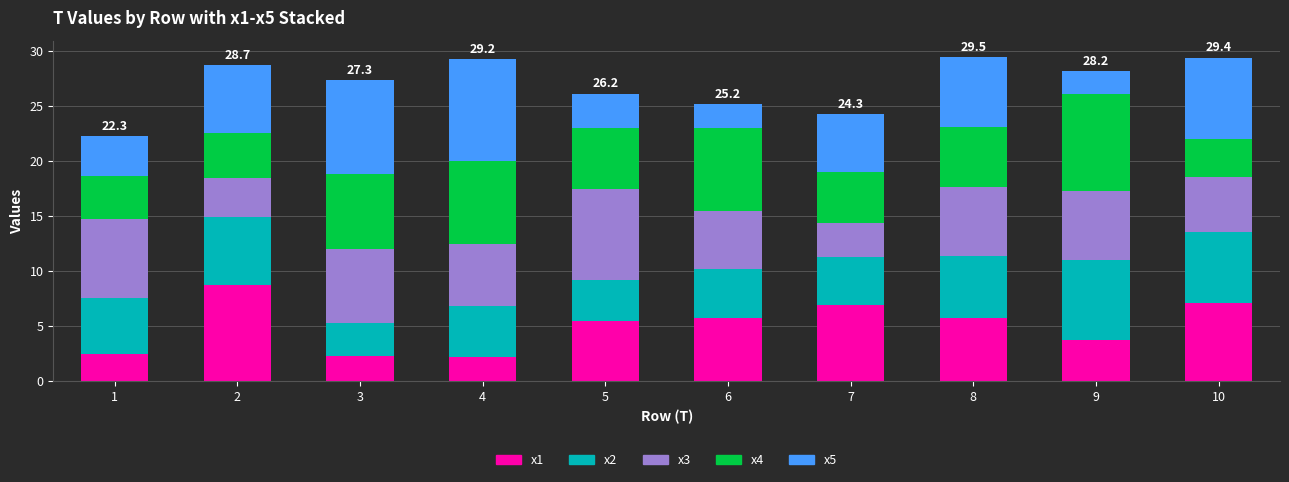

Where does the x1 series first go above 5?

2